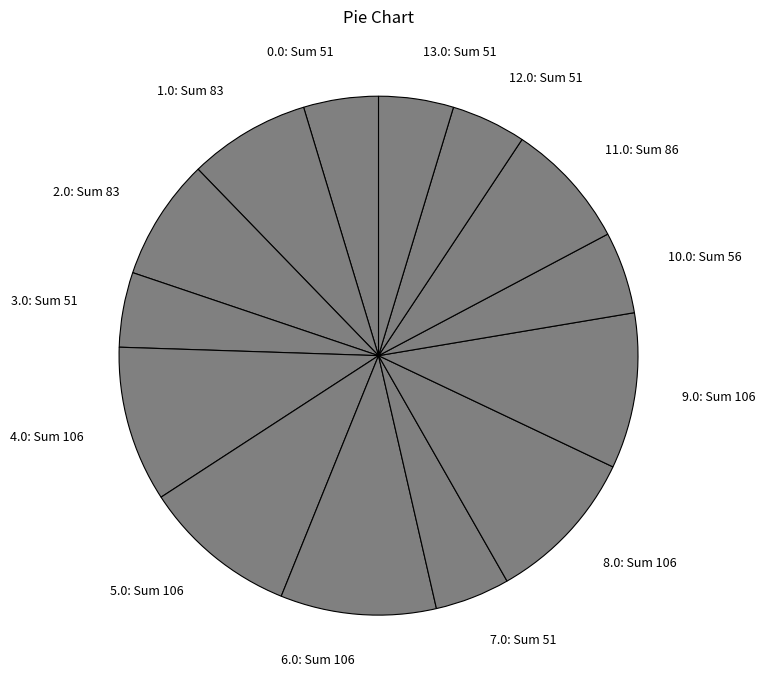

The 11.0: Sum 86 slice represents 1% of the pie. True or false?

False